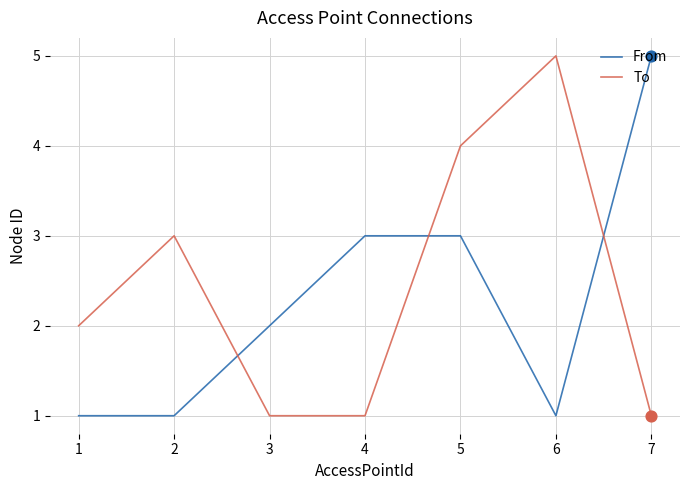

What are all the series names shown in the legend?

From, To